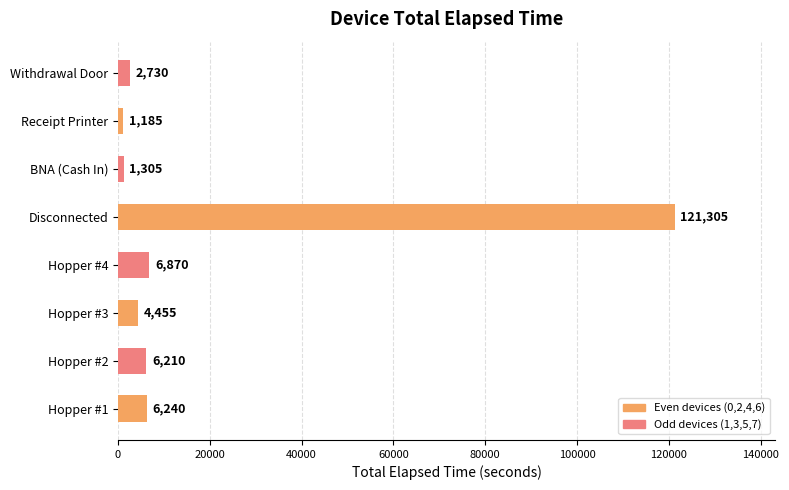

Reading bottom to top, transcribe all the data shown in this chart.

6240	6210	4455	6870	121305	1305	1185	2730